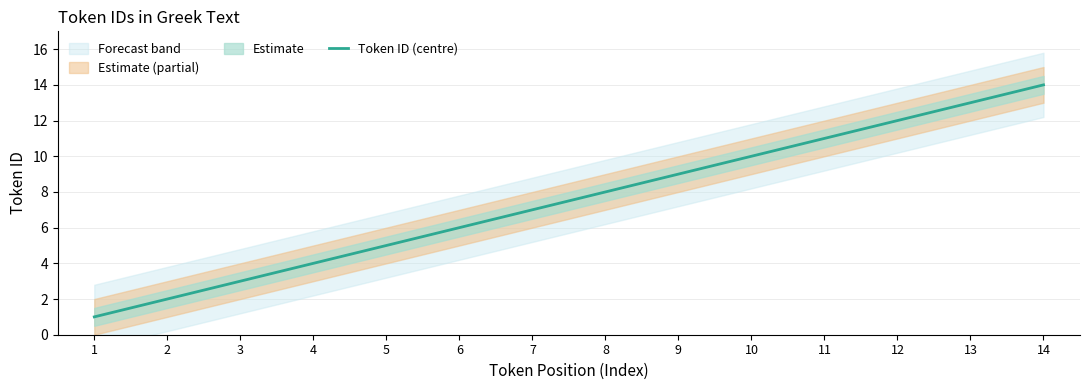

What is the average value?

8